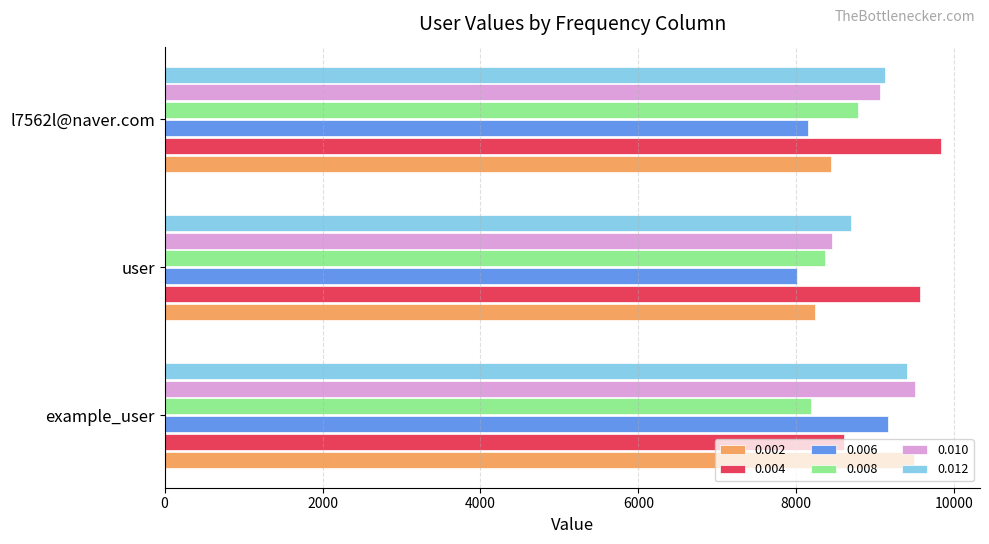

What value does the 0.006 series have at l7562l@naver.com?

8148.3